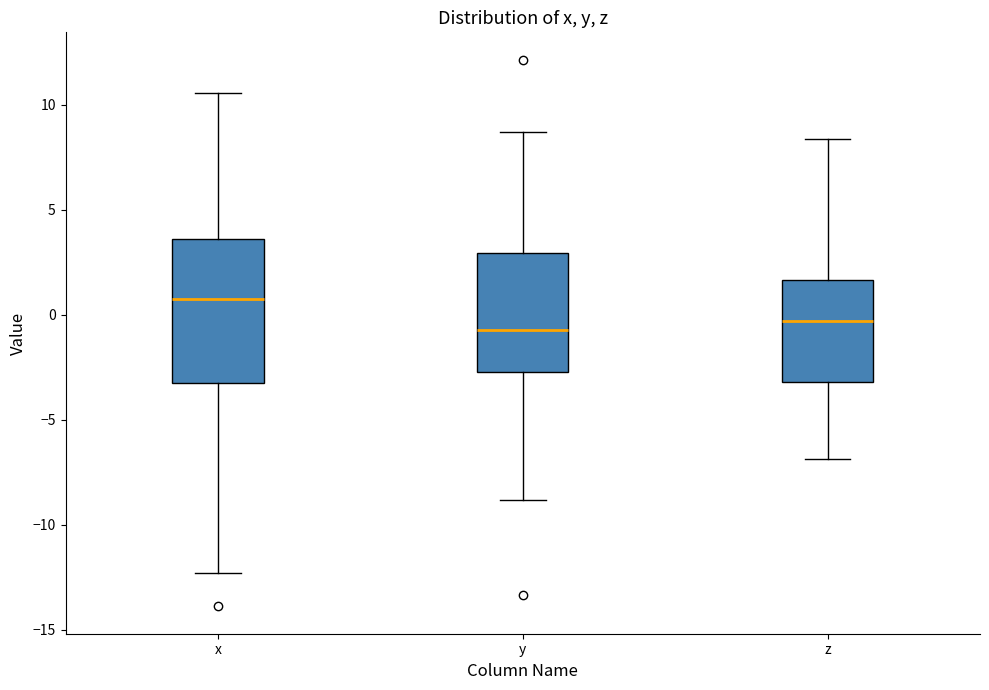

Reading left to right, read every box against the y-axis: the position of its median line, the range the box covers, and the ends of its whiskers. The values are not printed on the chart, so give them approximately, as read against the axis.

x: median 1.0, box -3.0 to 3.5, whiskers -12.5 to 10.5
y: median -0.5, box -2.5 to 3.0, whiskers -9.0 to 8.5
z: median -0.5, box -3.0 to 1.5, whiskers -7.0 to 8.5